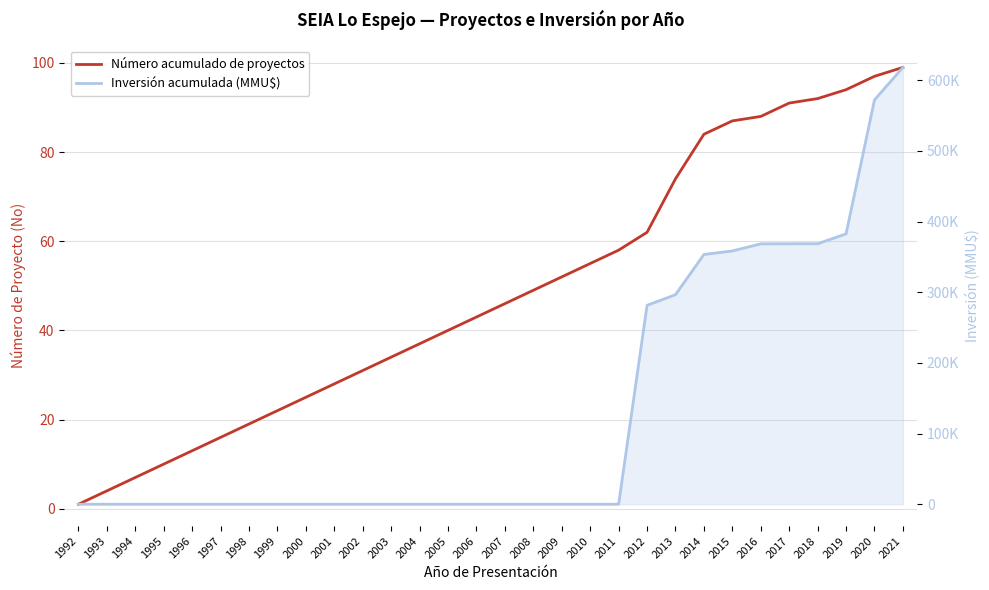

What are all the series names shown in the legend?

Número acumulado de proyectos, Inversión acumulada (MMU$)